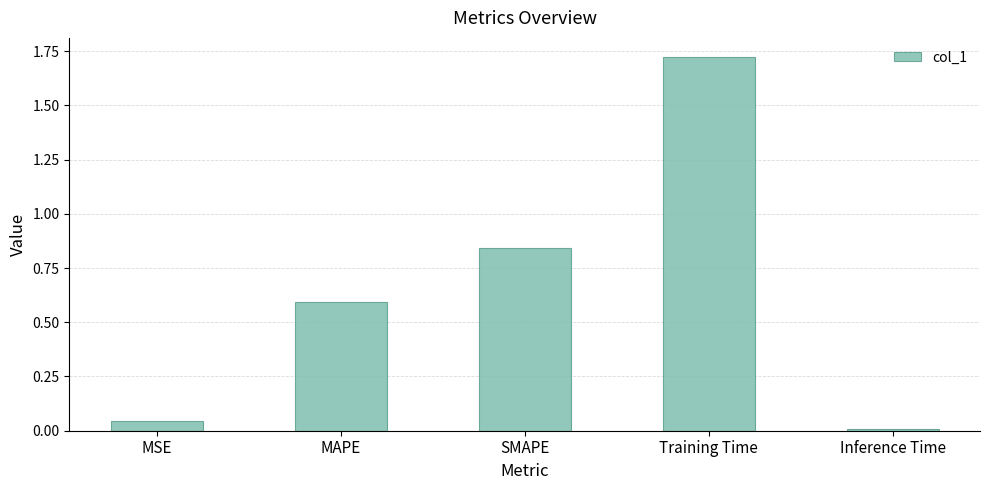

What is the label of the 1st bar from the right?

Inference Time